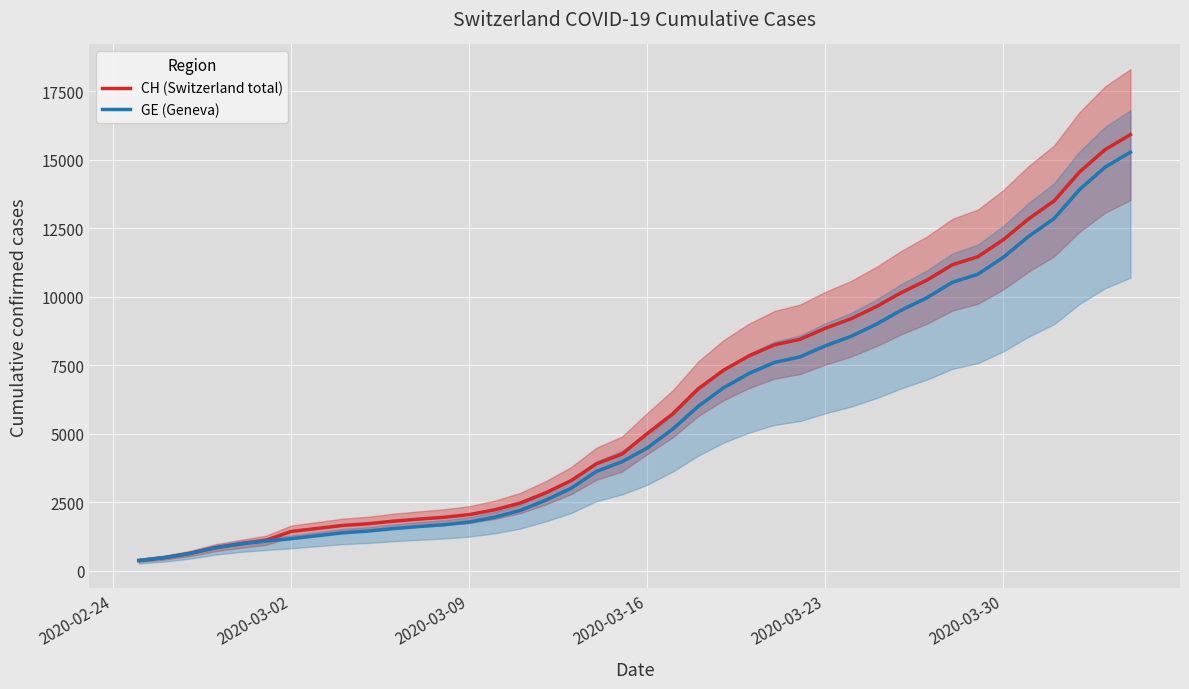

How many values in the GE (Geneva) series are below 4485?

20